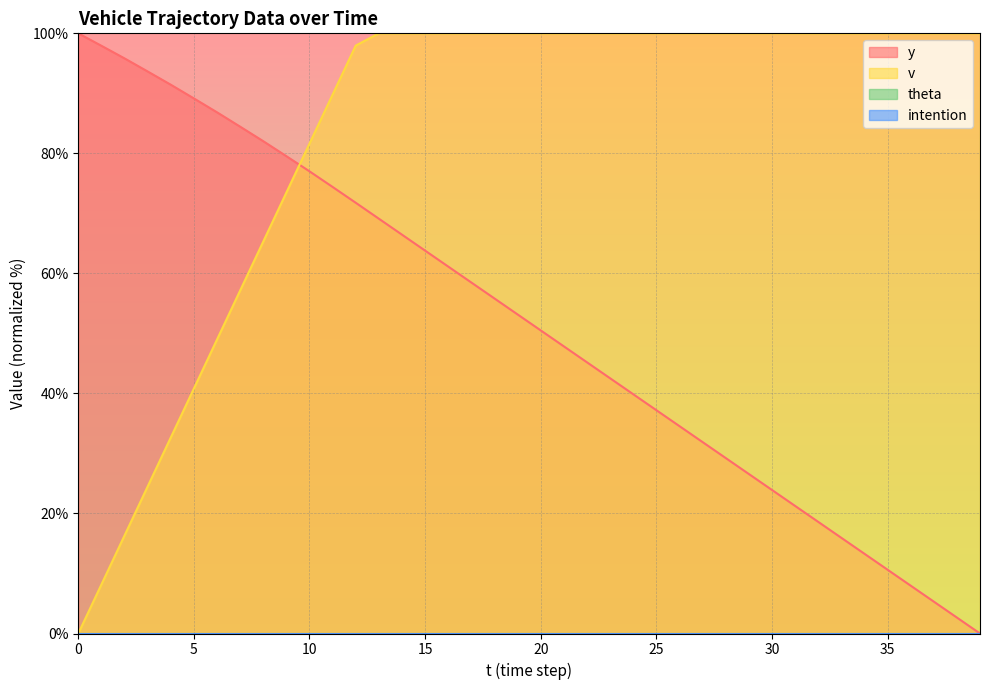

True or false: y has more than 0 interior local peaks.

False